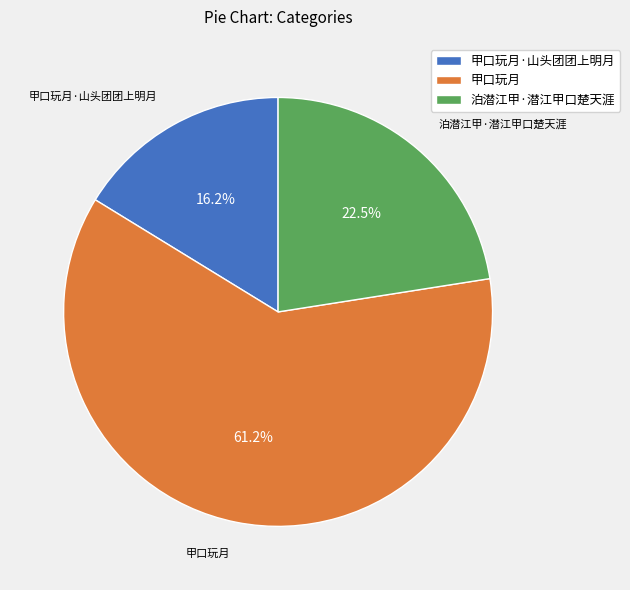

To the nearest percent, what is the combined percentage of 甲口玩月·山头团团上明月 and 泊潜江甲·潜江甲口楚天涯?

39%